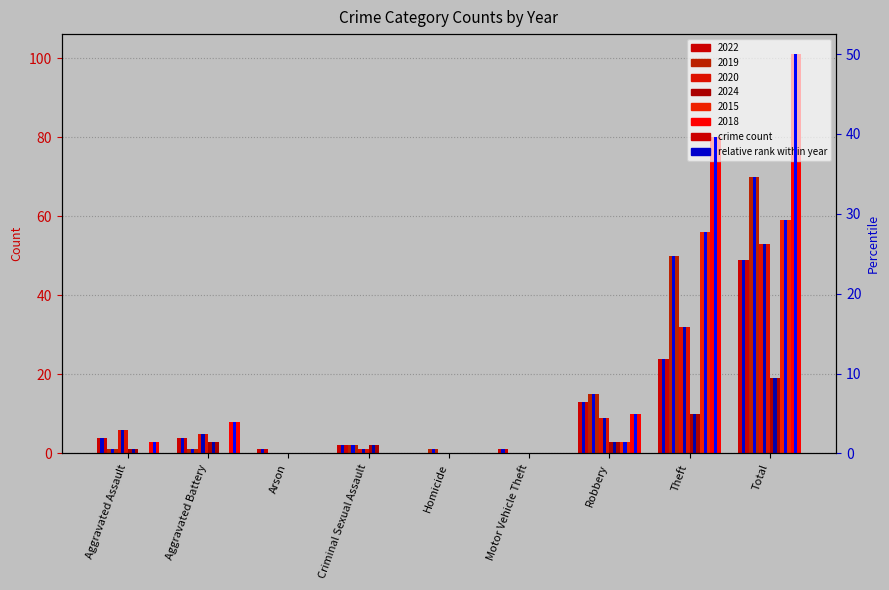

What is the difference between the maximum and second lowest values in the 2020 series?

53.0